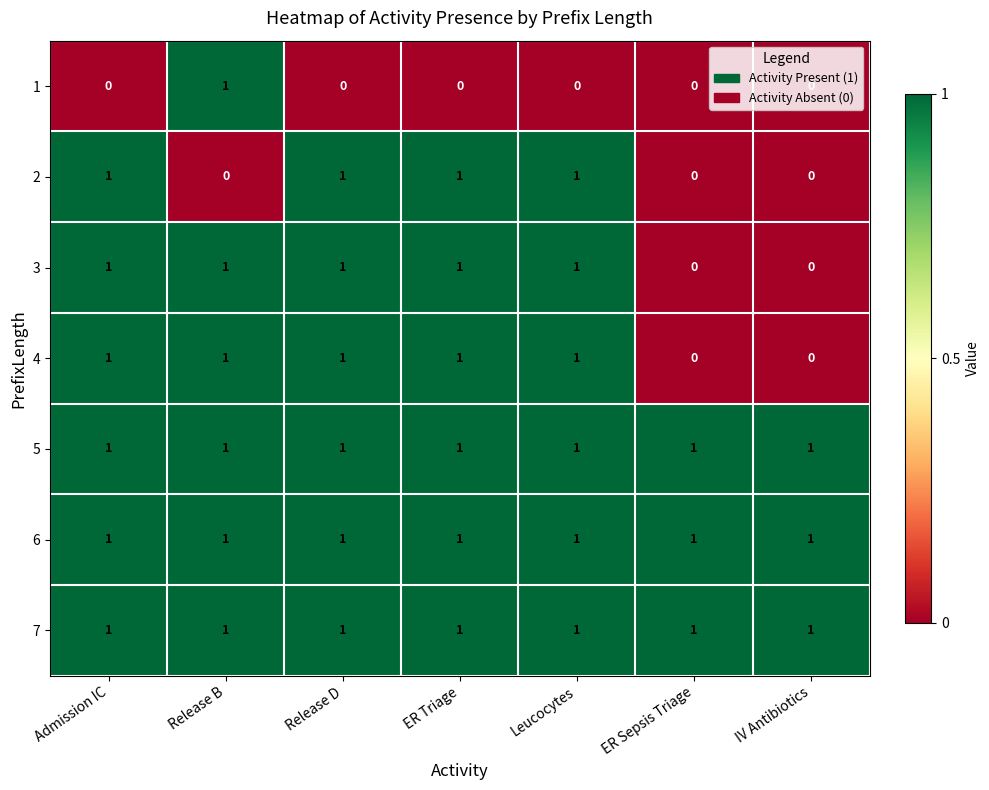

Count the 1 values in the range 0 to 1.

7